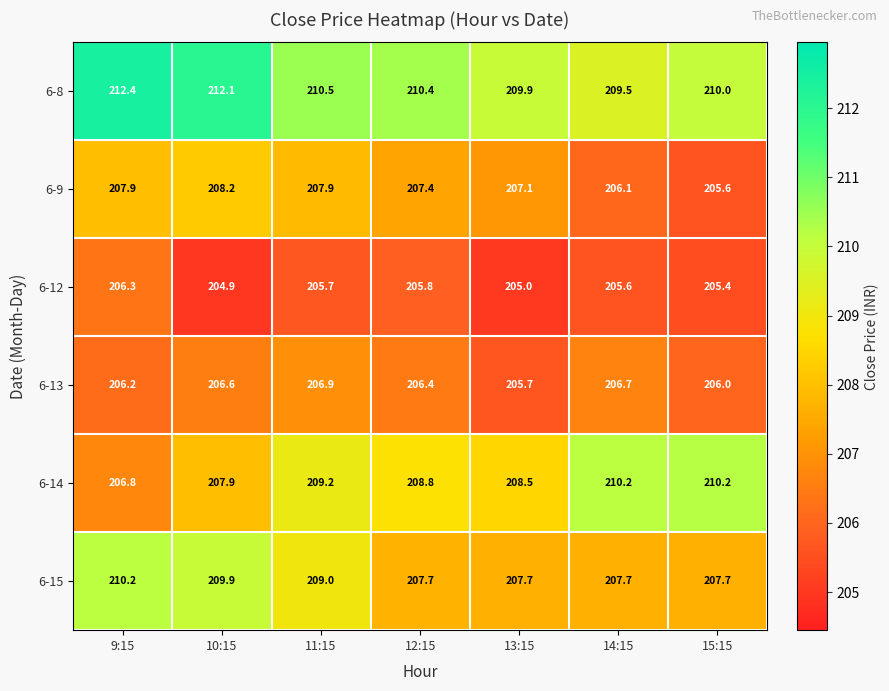

What is the smallest value displayed?

204.9